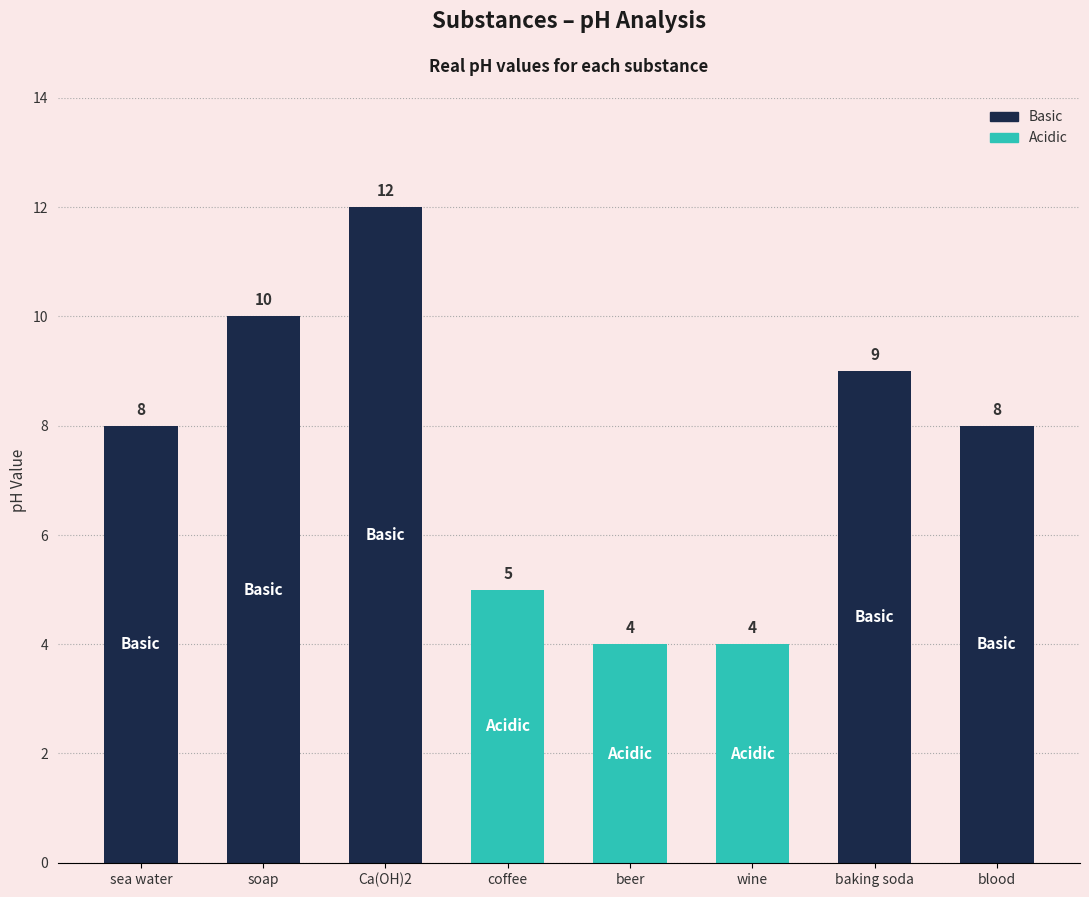

What is the label of the 7th bar from the left?

baking soda